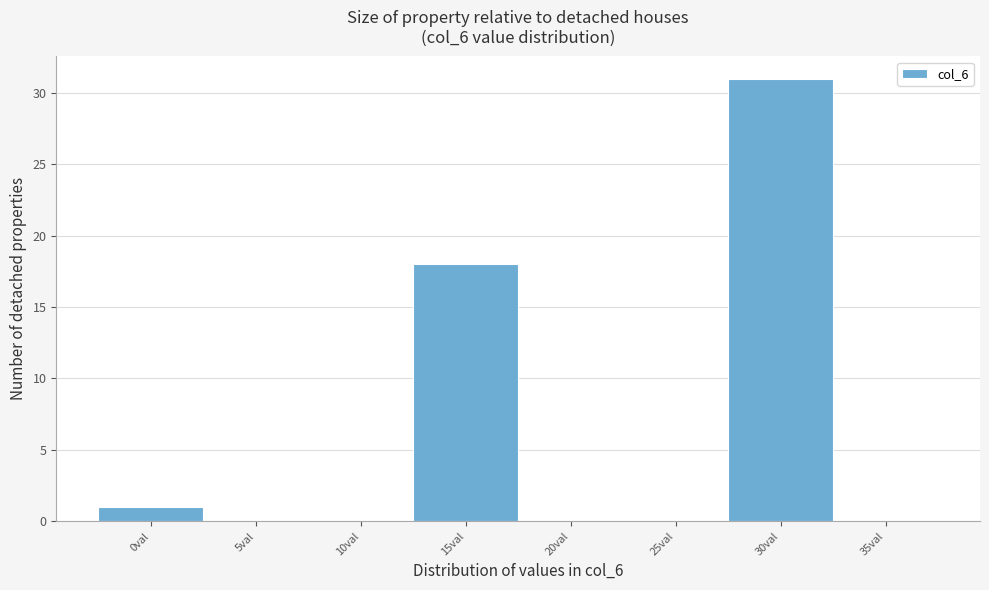

Reading left to right, list all the values displayed in this chart.

0val=1	5val=0	10val=0	15val=18	20val=0	25val=0	30val=31	35val=0